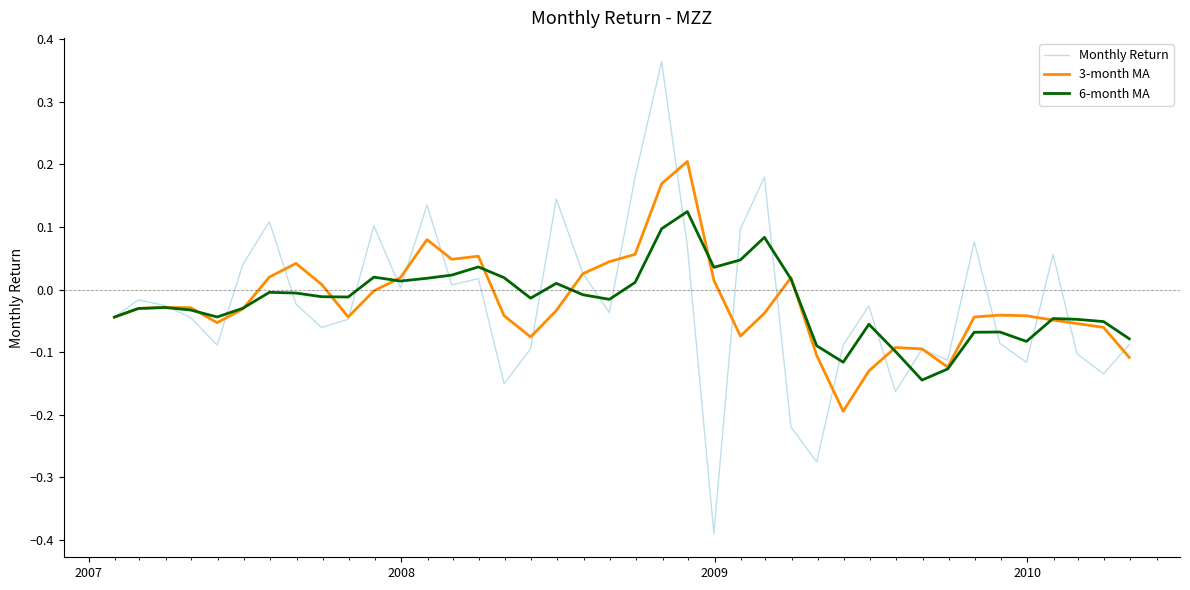

What are all the series names shown in the legend?

Monthly Return, 3-month MA, 6-month MA